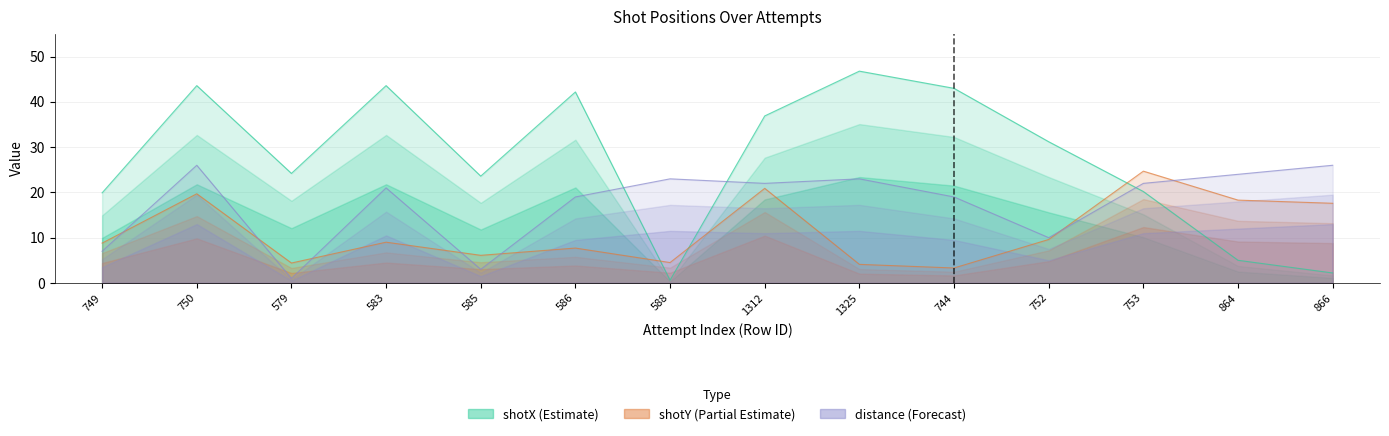

What is the total value across all series at 866?

45.8